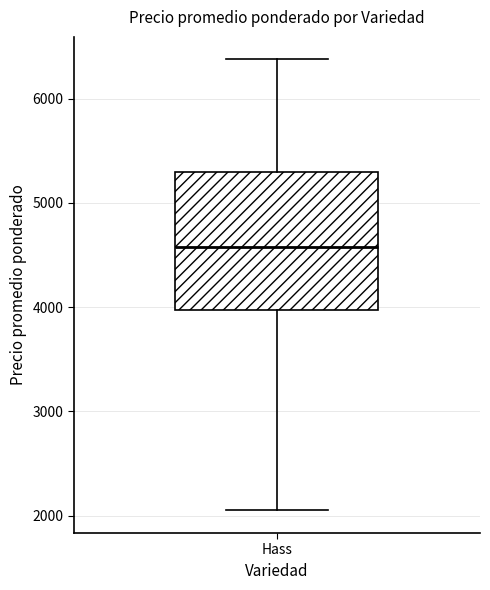

Where is the lower edge of the box for Hass on the y-axis? The values are not printed on the chart, so give them approximately, as read against the axis.

4000